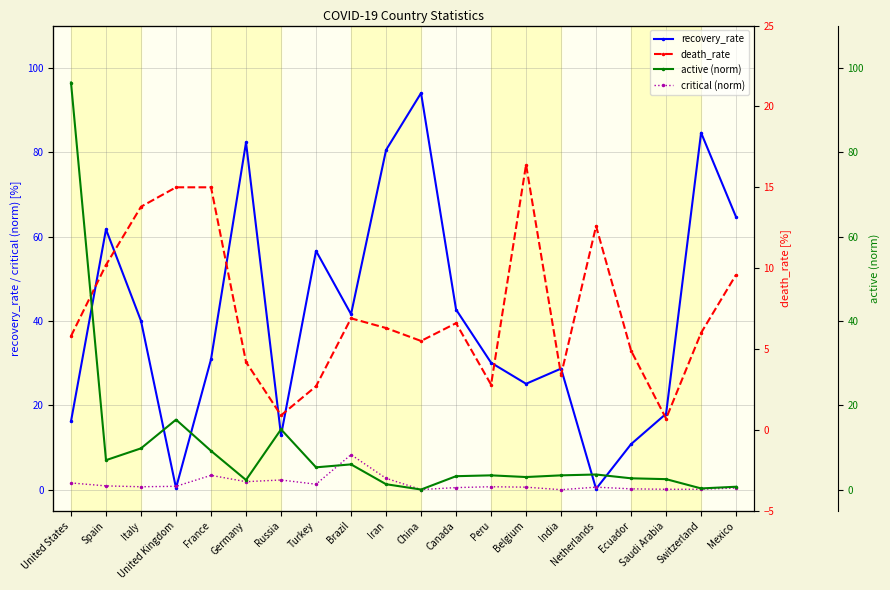

True or false: active (norm) has a value of 4.9 at Peru.

False